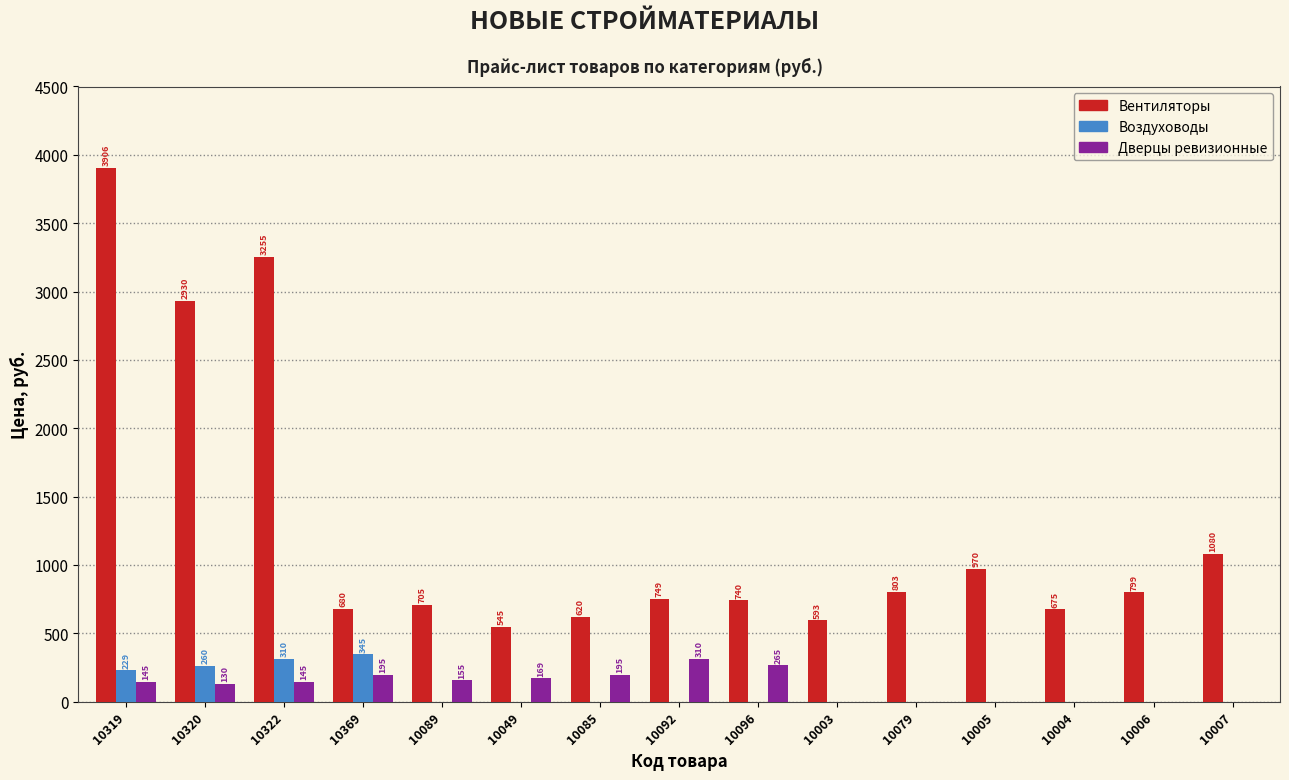

Count the number of categories in the chart.

15